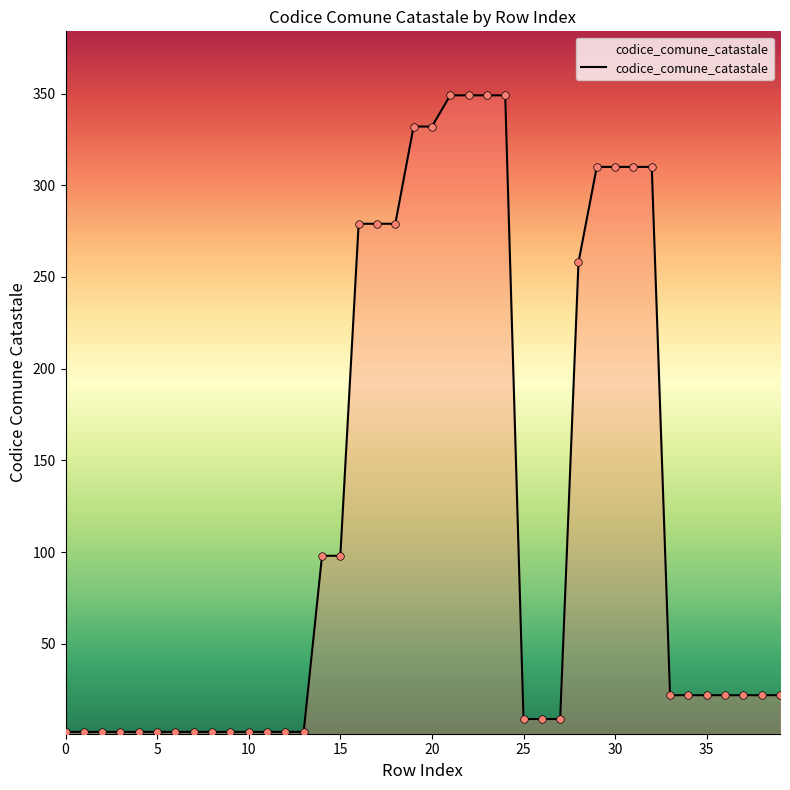

What is the greatest value displayed?

349